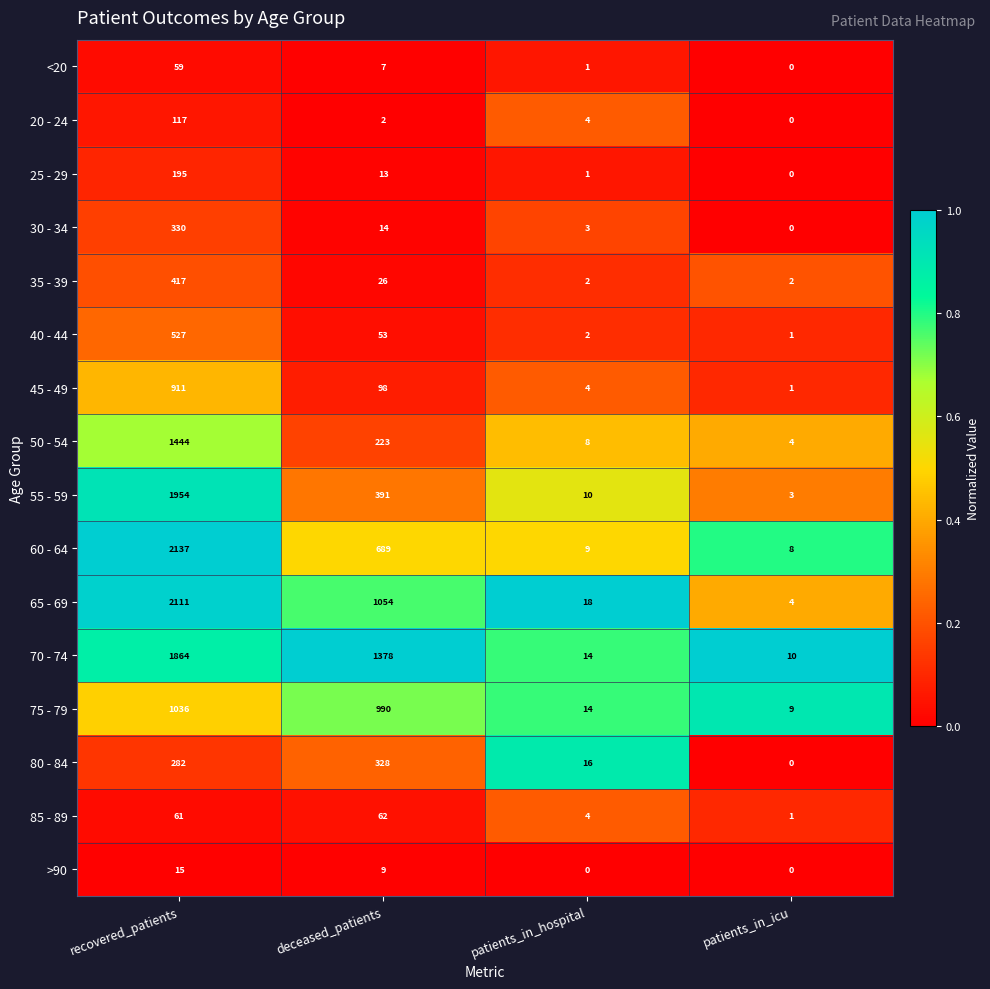

At how many categories does at least one series exceed 0?

4